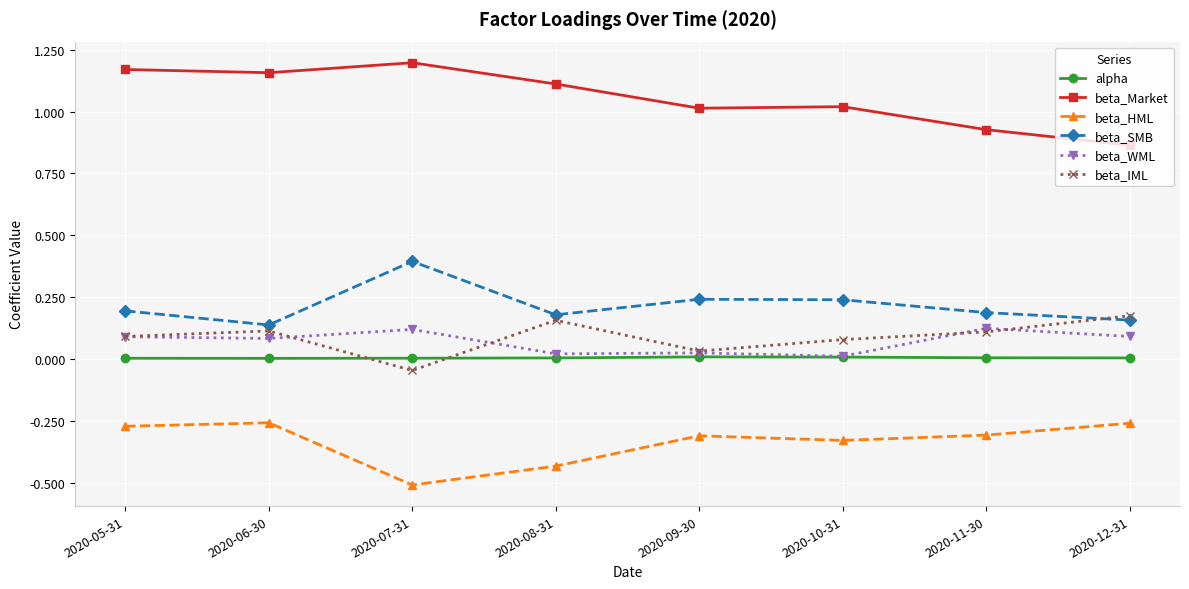

True or false: beta_Market and beta_SMB intersect in this chart.

False